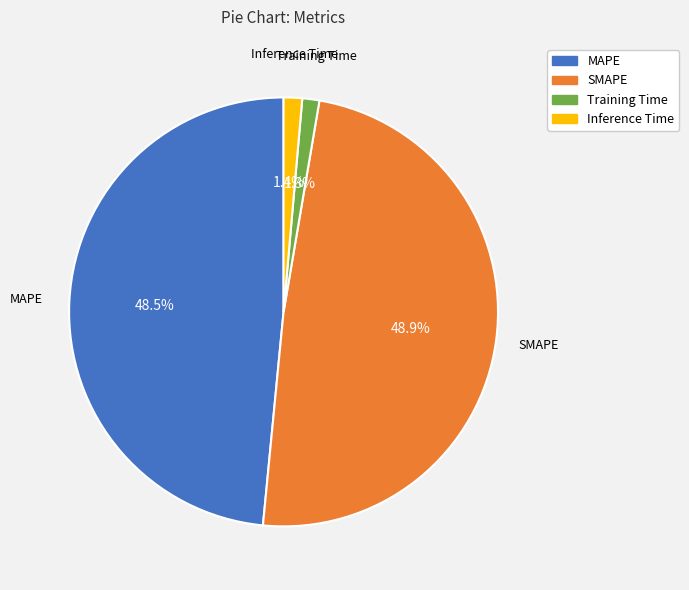

What portion of the pie excludes Training Time?

98.7%